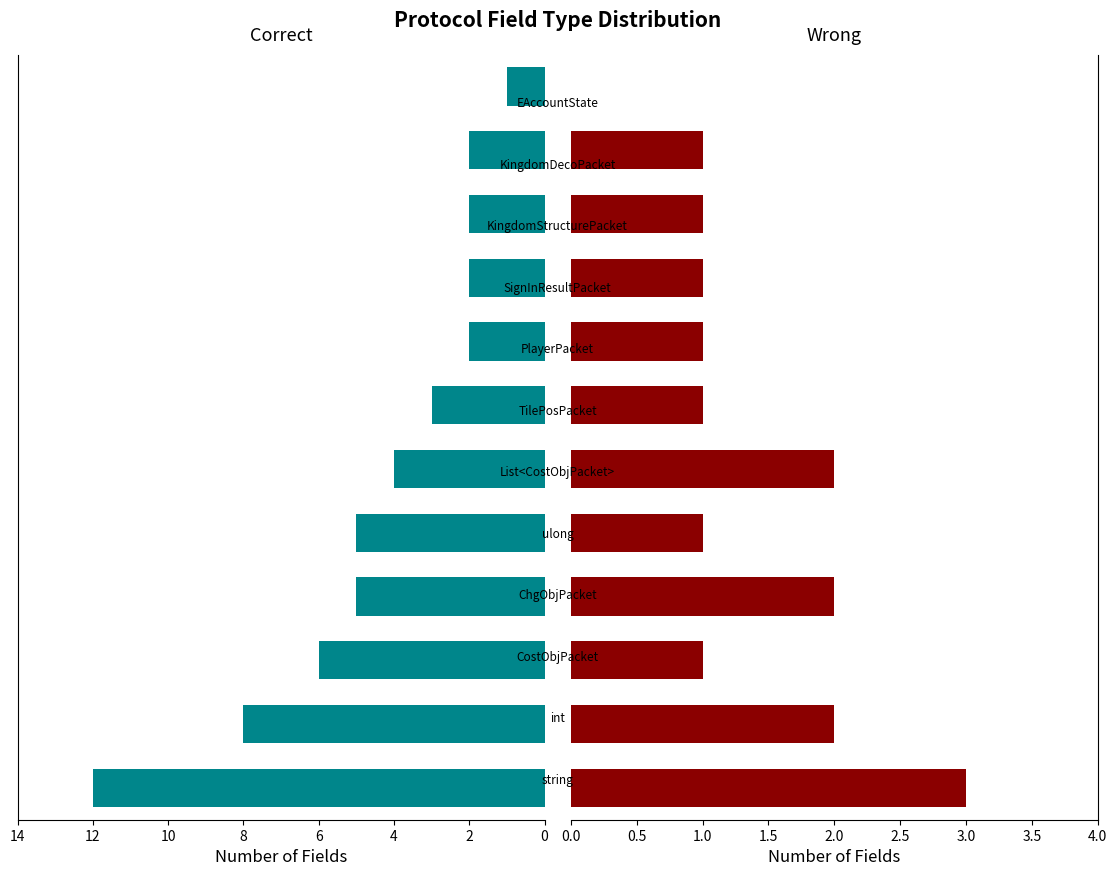

At 4, list the series in order from largest to smallest.

Correct, Wrong